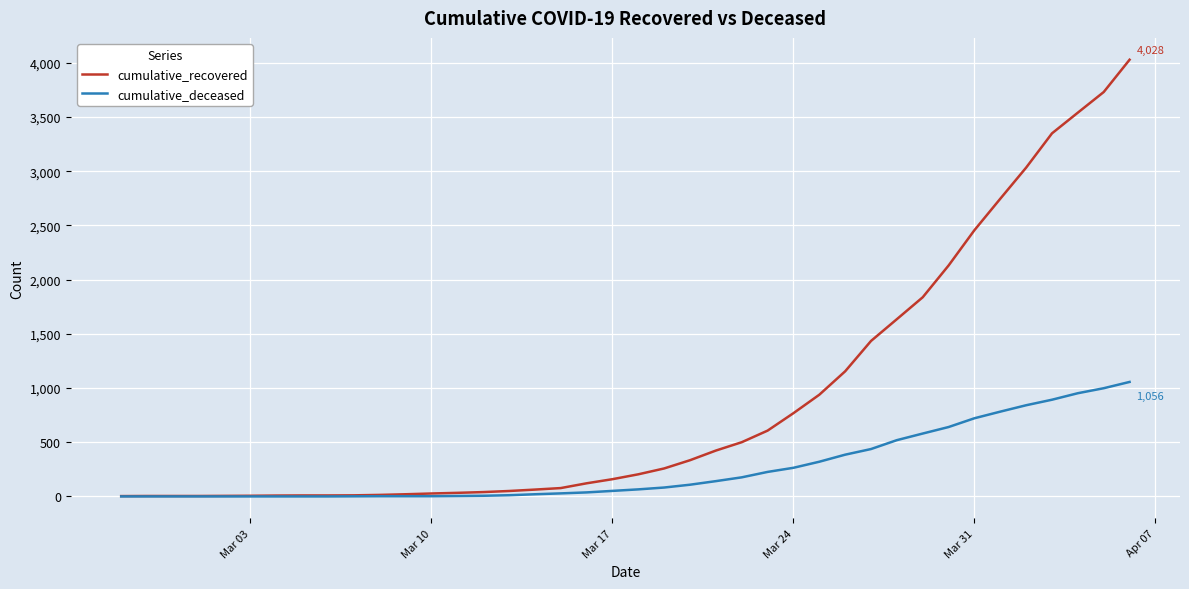

Which series has the largest range (max minus min)?

cumulative_recovered